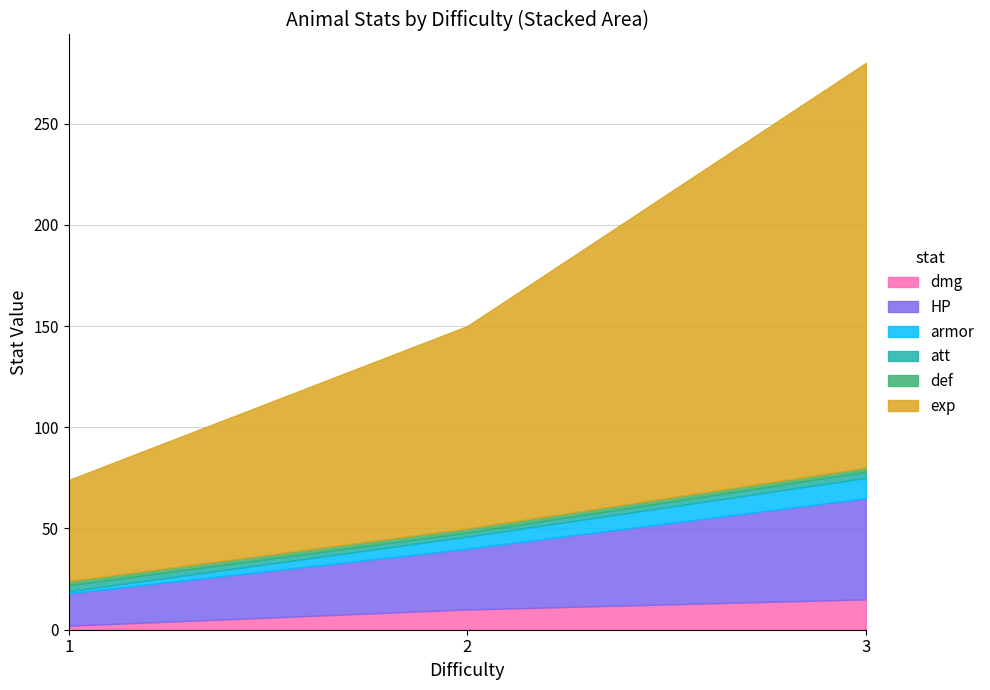

What is the difference between the armor values at 1 and 2?

5